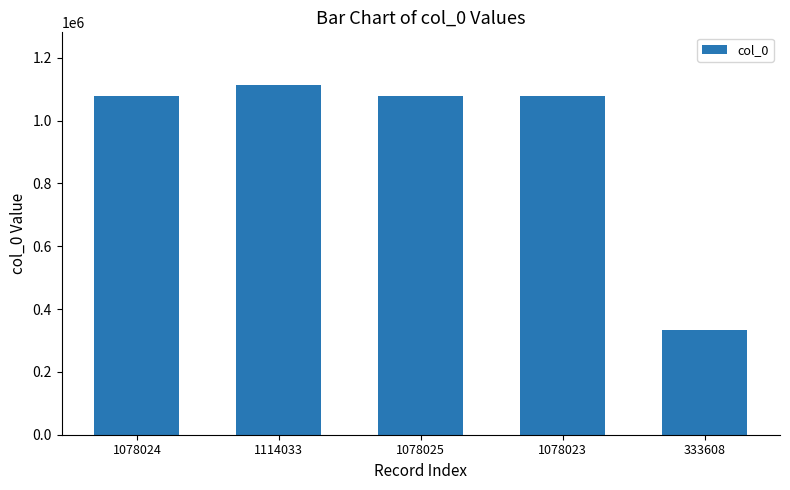

What is the label of the 1st bar from the left?

1078024